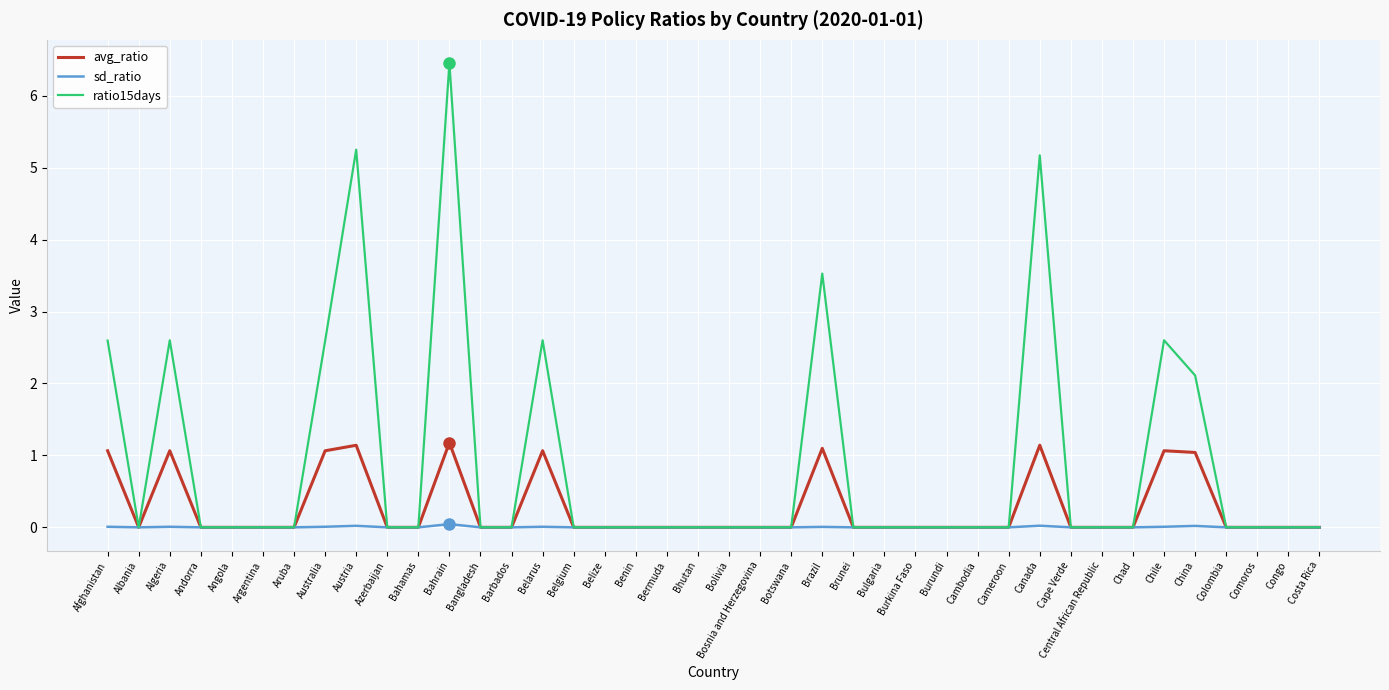

At which category is the sum across all series the highest?

Bahrain